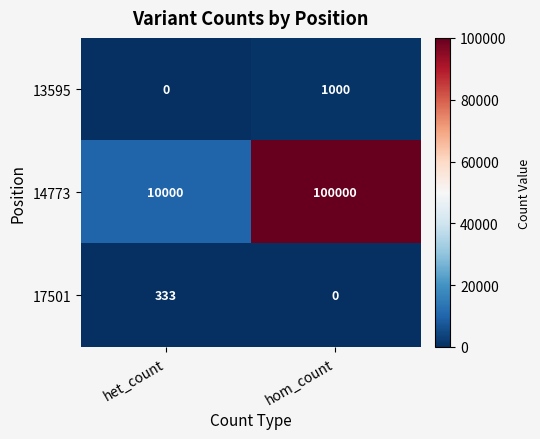

What is the total value across all series at hom_count?

101000